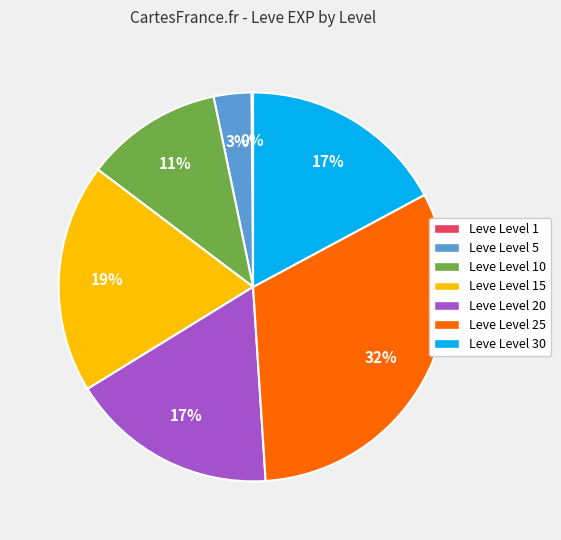

Do Leve Level 20 and Leve Level 5 together represent more than half of the pie?

No